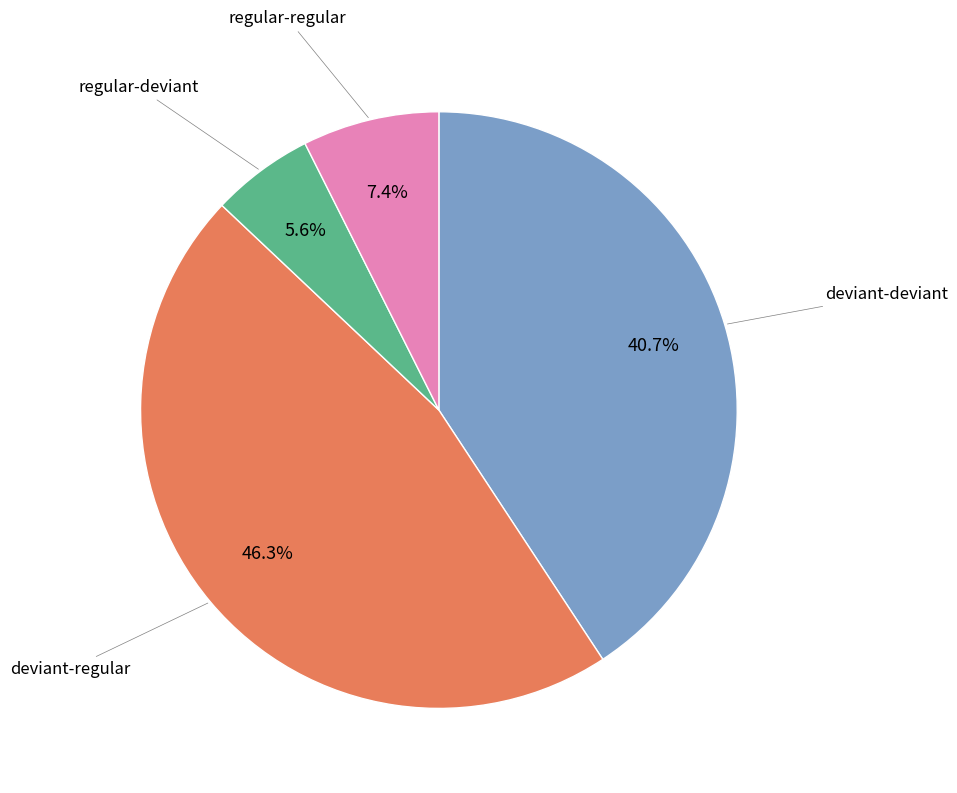

Is there a majority slice in this chart?

No